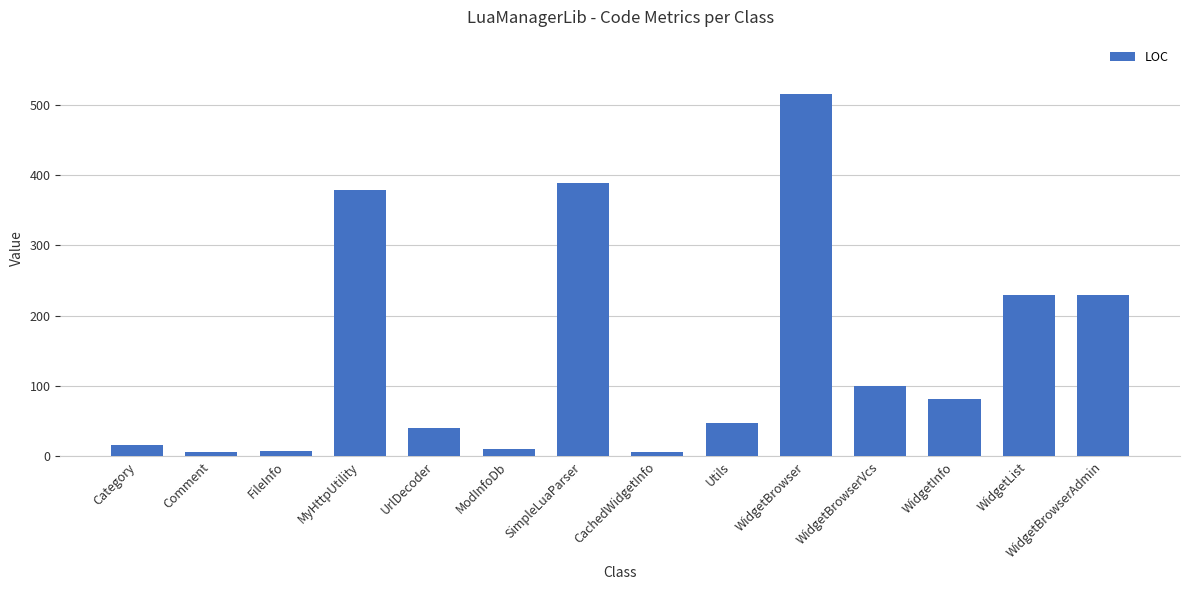

At which category does the chart reach its peak across all series?

WidgetBrowser